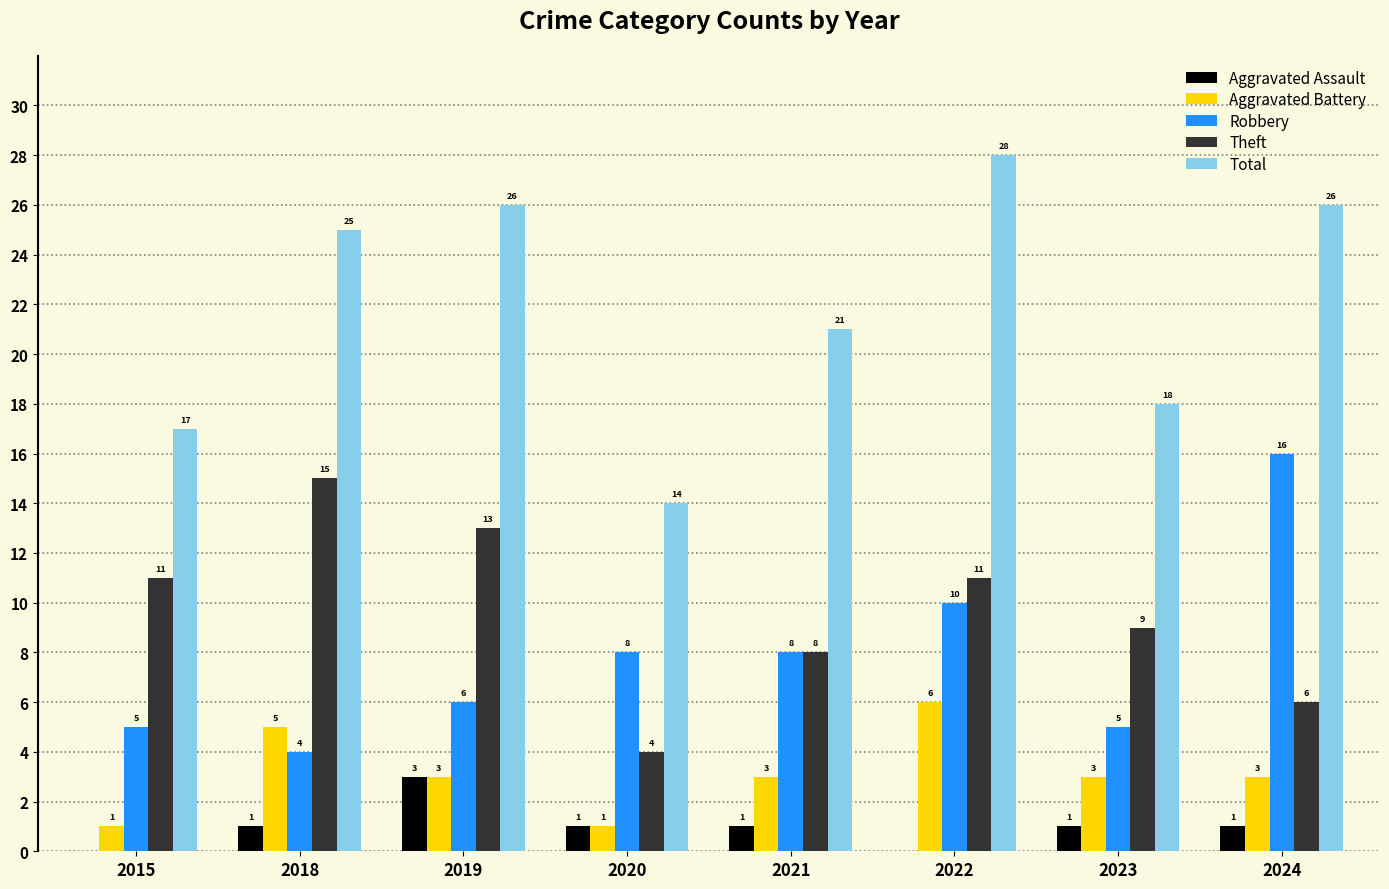

What is the highest value of the Robbery series?

16